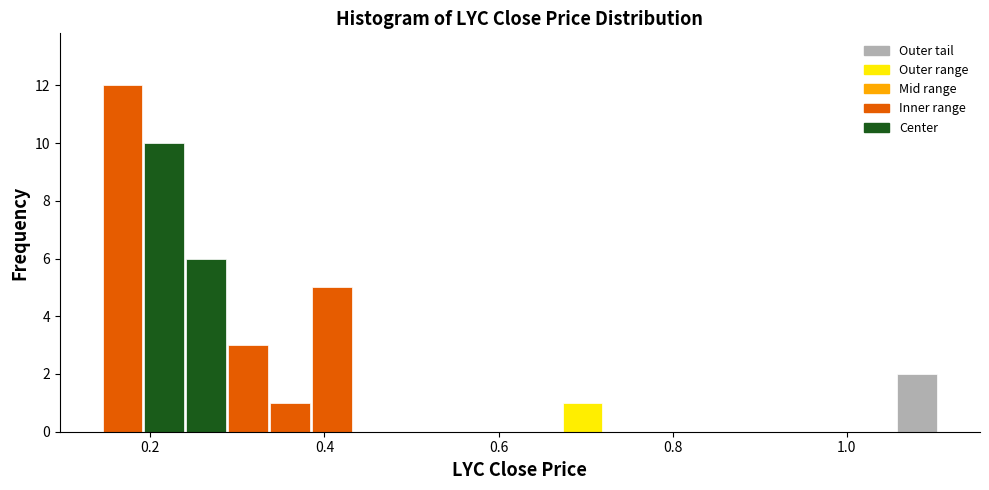

Read against the x-axis, roughly where is the centre of the tallest bar?

0.16